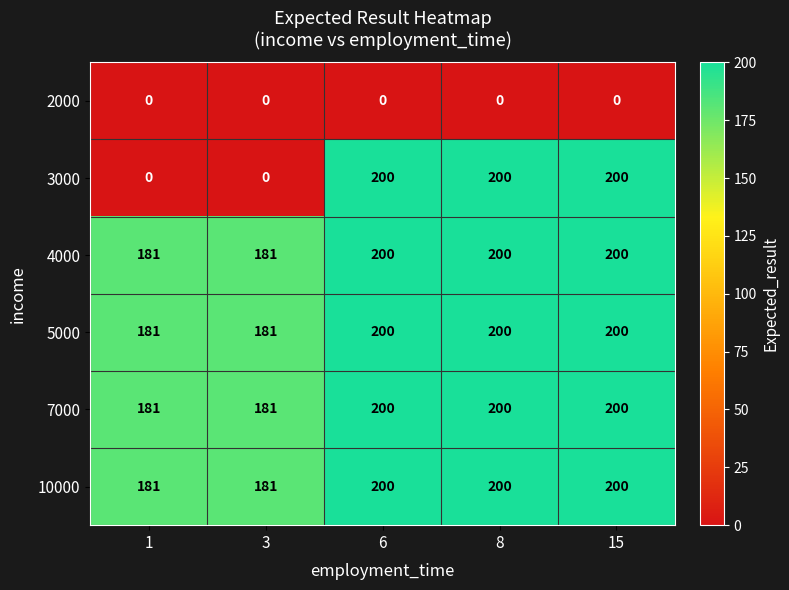

What is the difference between the highest and lowest values at 15?

200